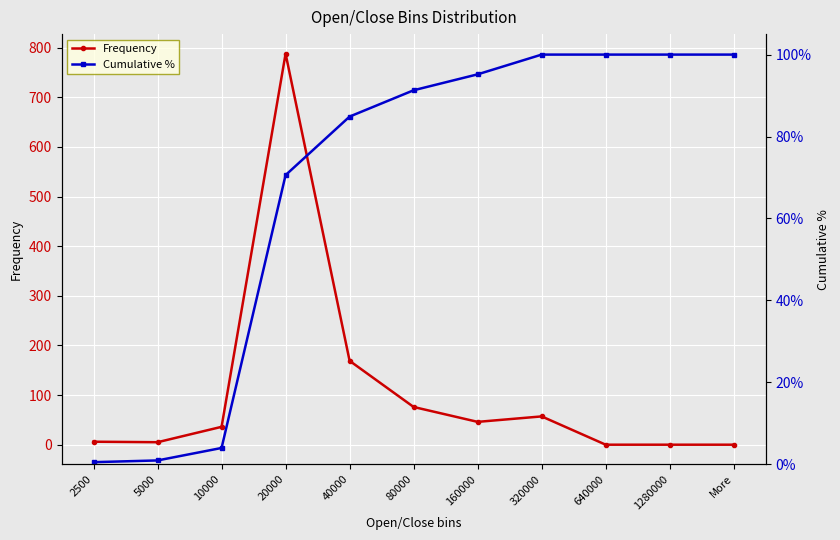

What are all the series names shown in the legend?

Frequency, Cumulative %